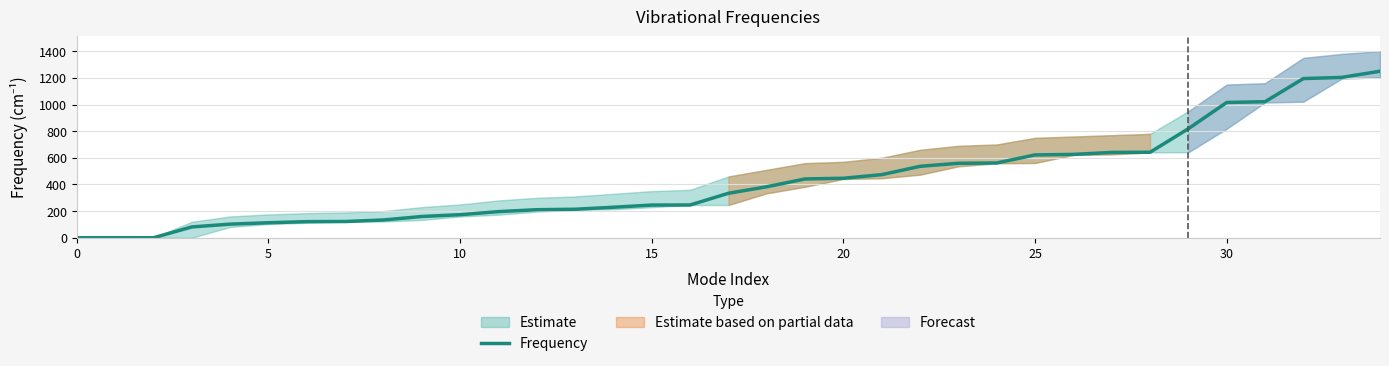

The chart shows a value of 210.5 at 12. True or false?

True